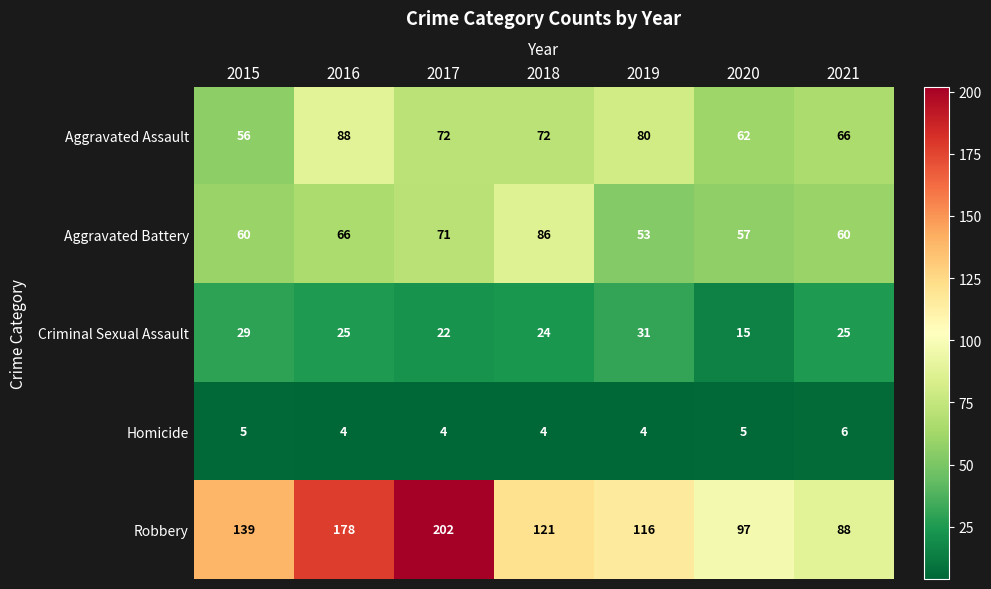

Which series has the largest total across all categories?

Robbery